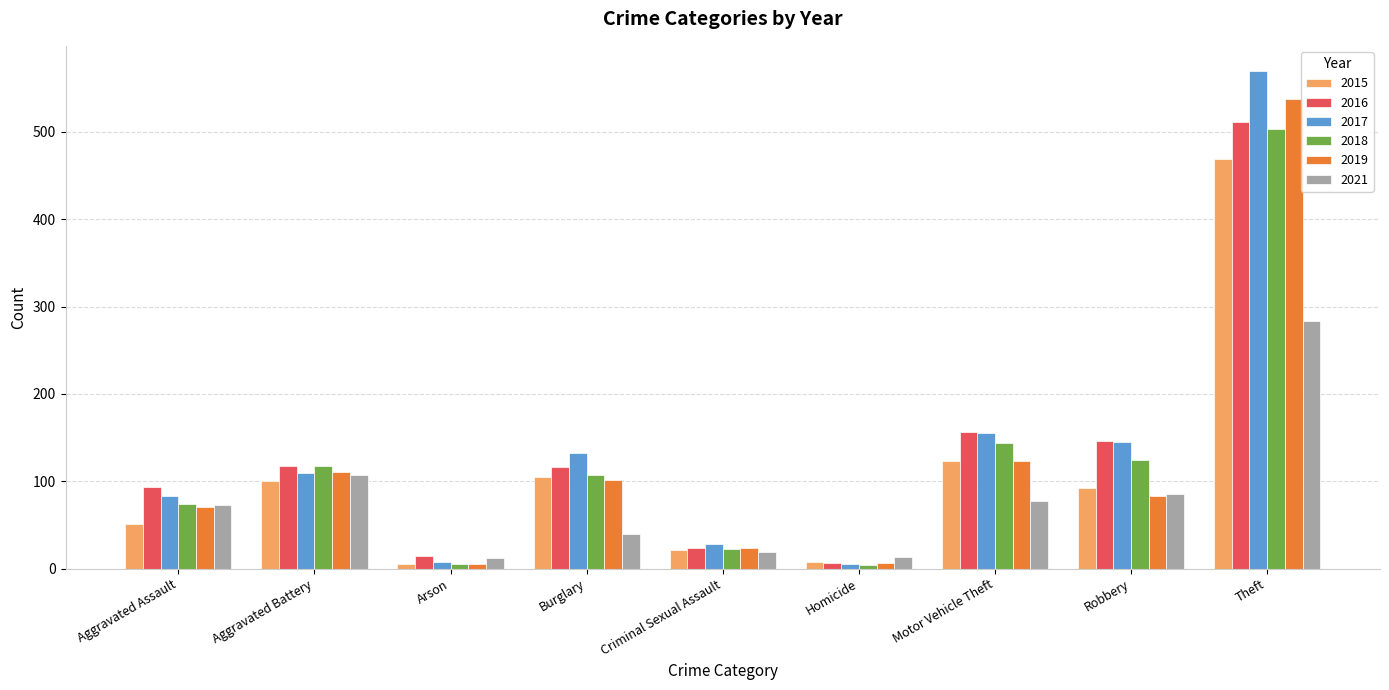

What are all the series names shown in the legend?

2015, 2016, 2017, 2018, 2019, 2021